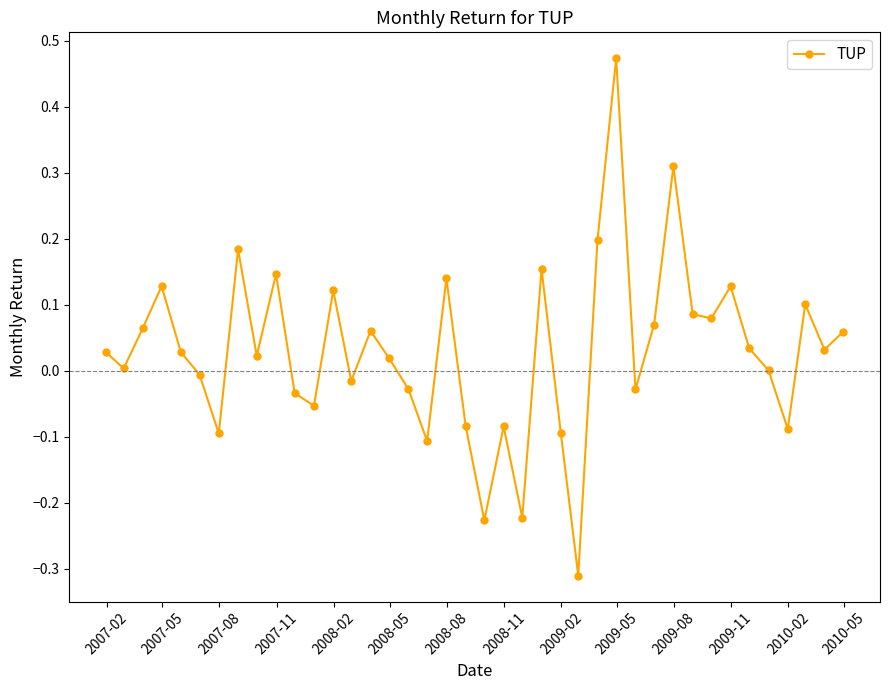

How many points are higher than both their immediate neighbors (excluding endpoints)?

12